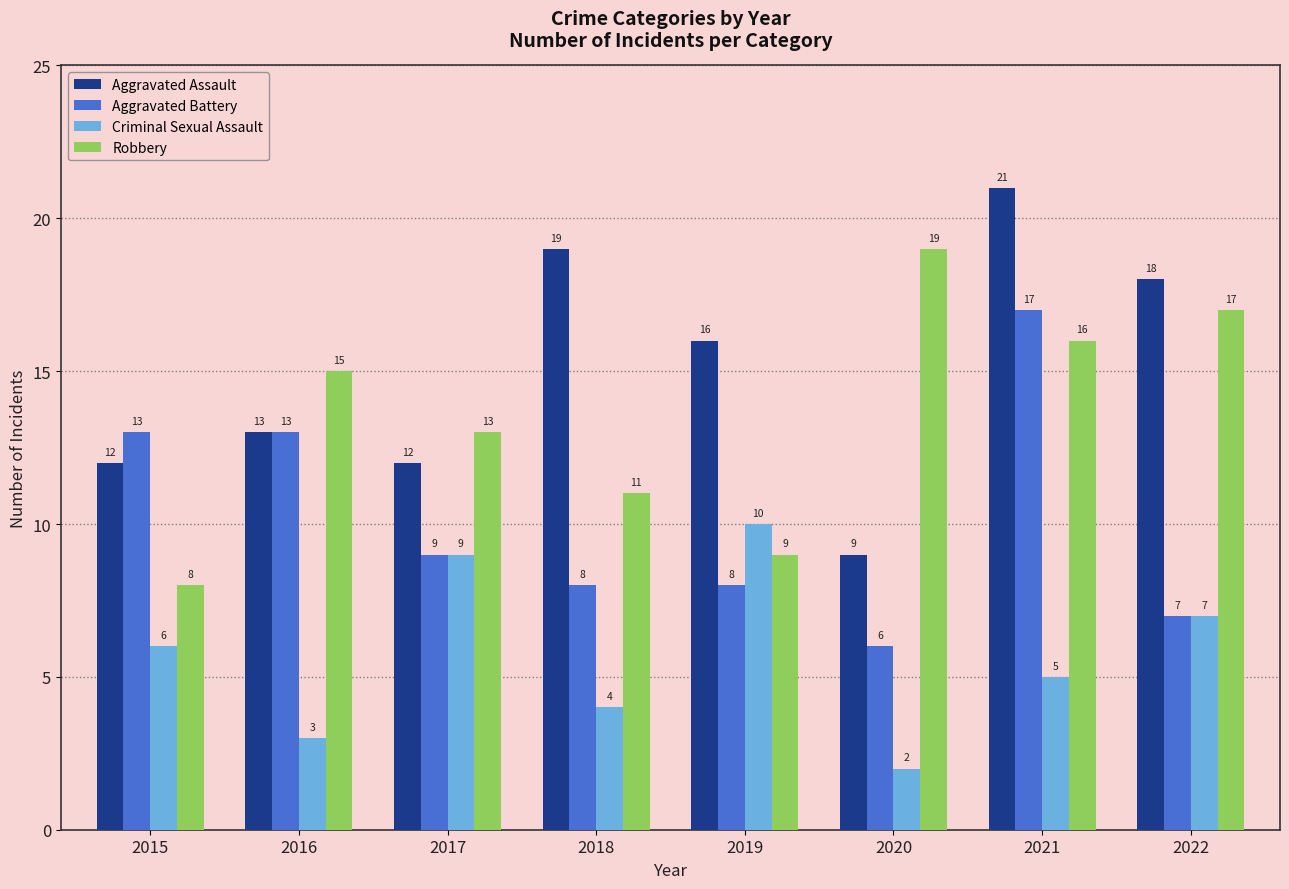

Between 2018 and 2022, which series saw the biggest shift?

Robbery